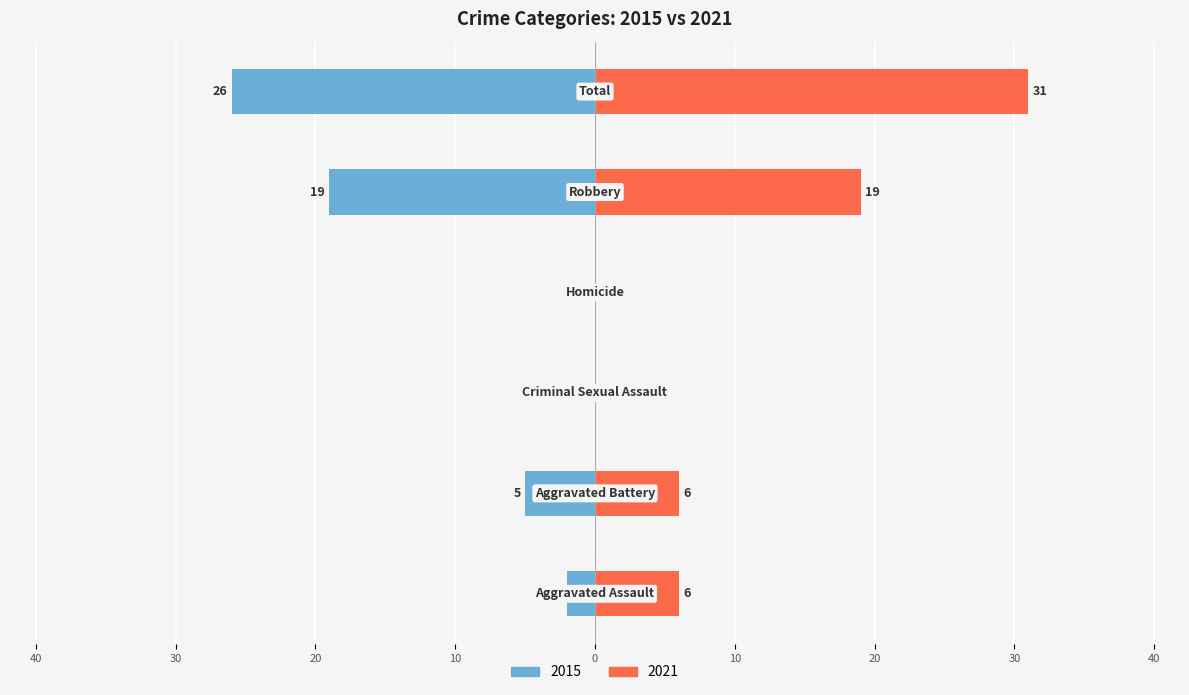

Is it true that Left (2015) equals -2 at Aggravated Assault?

True